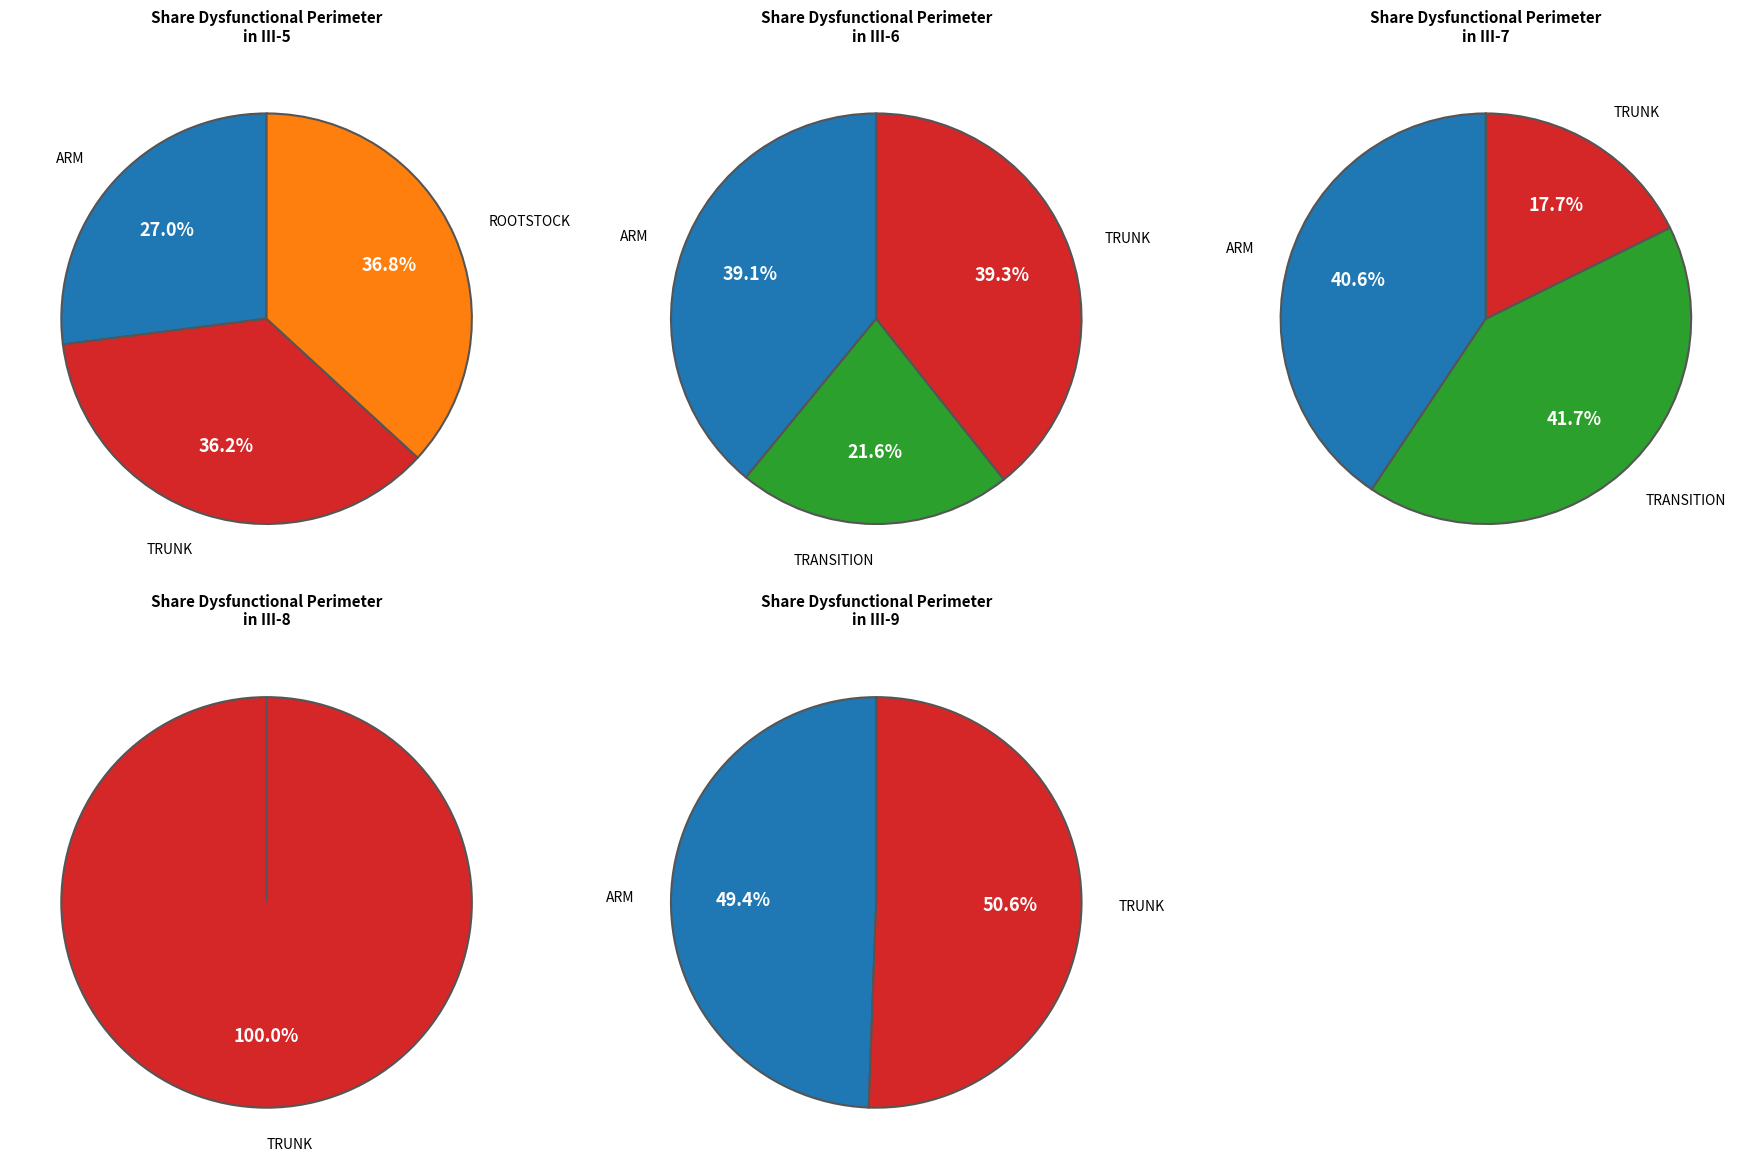

Do 5 and rootstock together represent more than half of the pie?

No